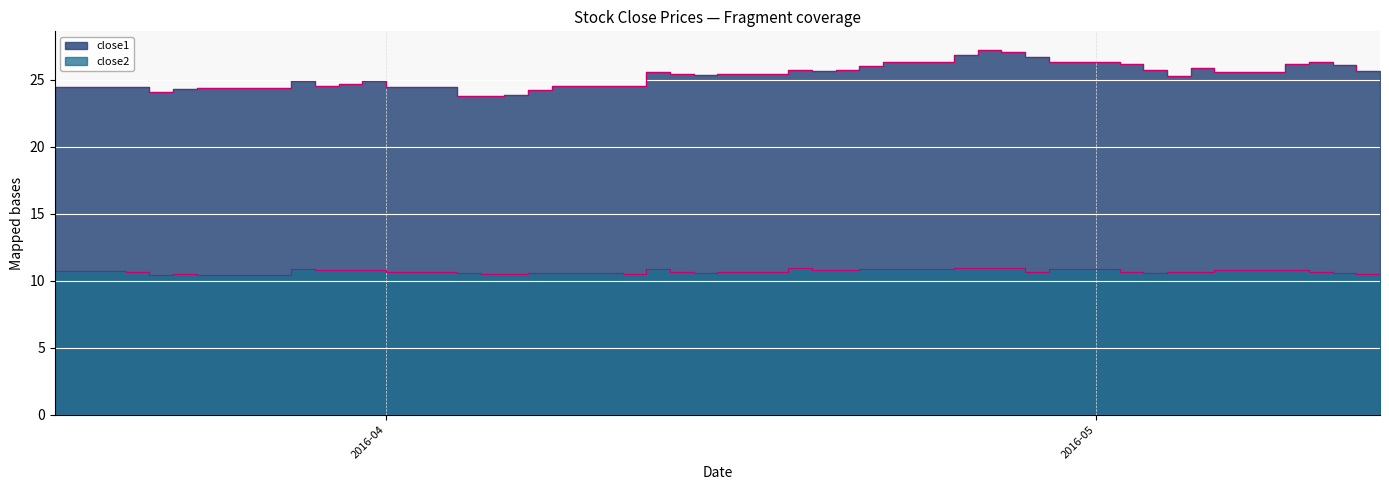

The value of close2 at 2016-03-28 is 4.7. True or false?

False